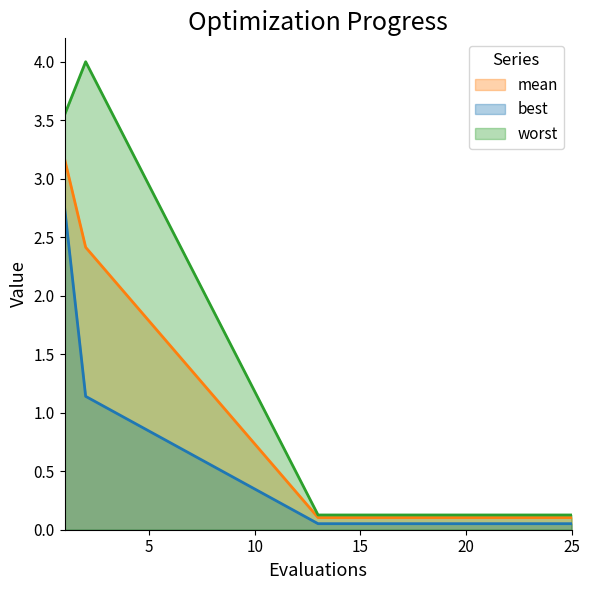

What is the value of the best point at the 14th from the left?

0.1